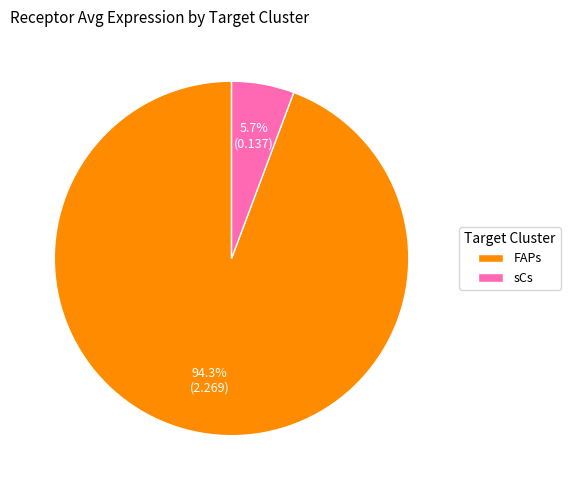

To the nearest percent, what is the difference between the FAPs and sCs slice percentages?

89%